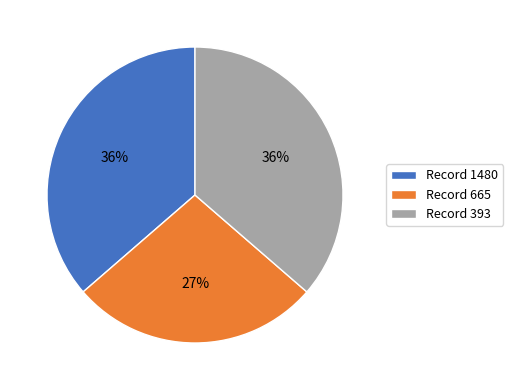

True or false: Record 393 accounts for 28% of the total.

False